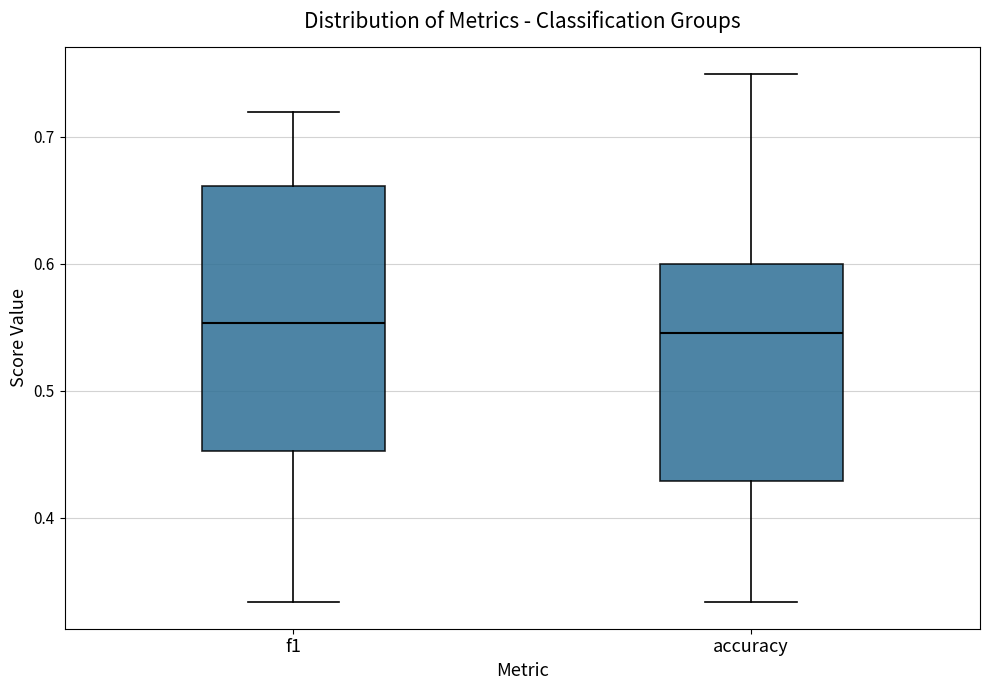

Where is the upper edge of the box for f1 on the y-axis? The values are not printed on the chart, so give them approximately, as read against the axis.

0.66